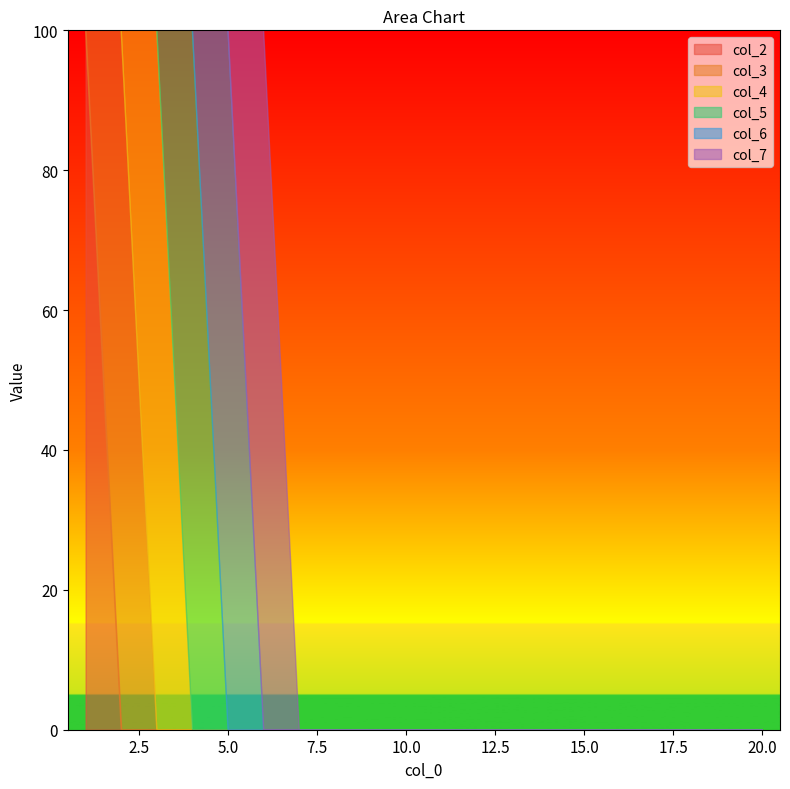

How many lines are shown in the chart?

6